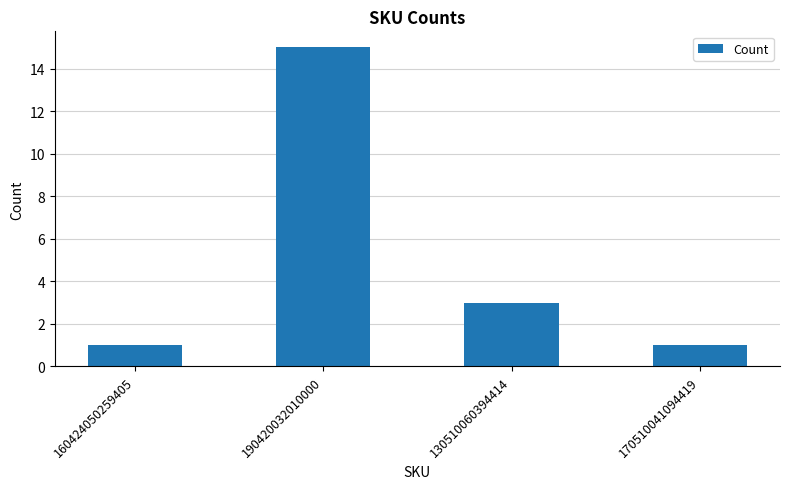

What is the change in value from 190420032010000 to 130510060394414?

-12